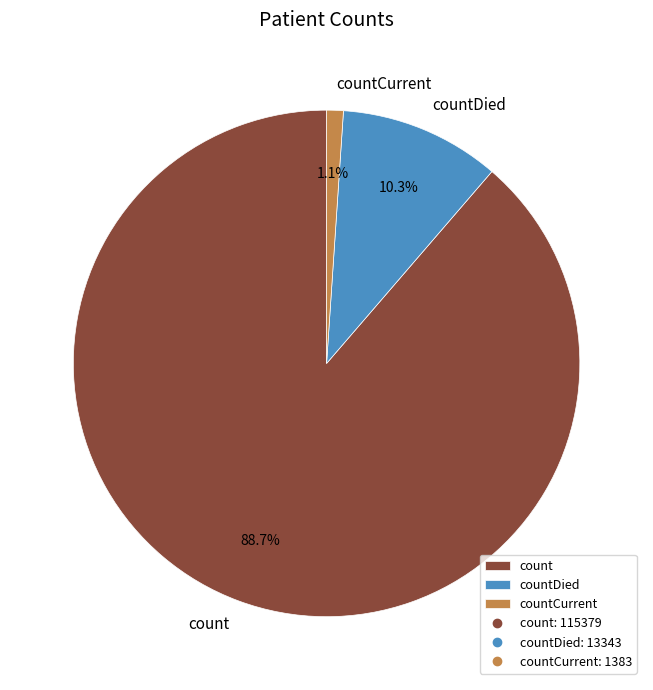

The countDied slice represents 2% of the pie. True or false?

False